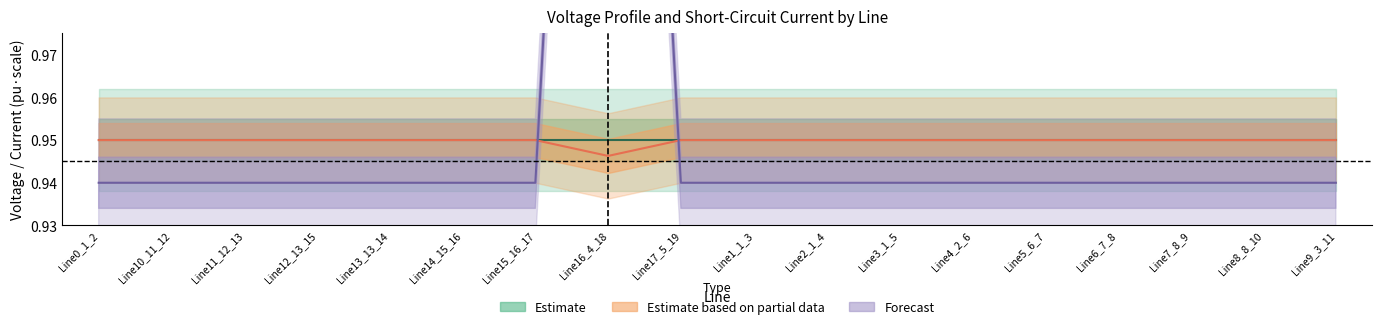

Between which two adjacent categories do pf_ikss_from_ka and pf_vm_to_pu first intersect?

Line15_16_17 and Line16_4_18